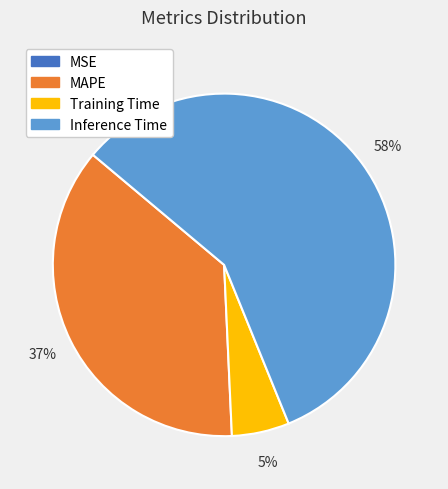

To the nearest percent, what is the average slice percentage?

25%